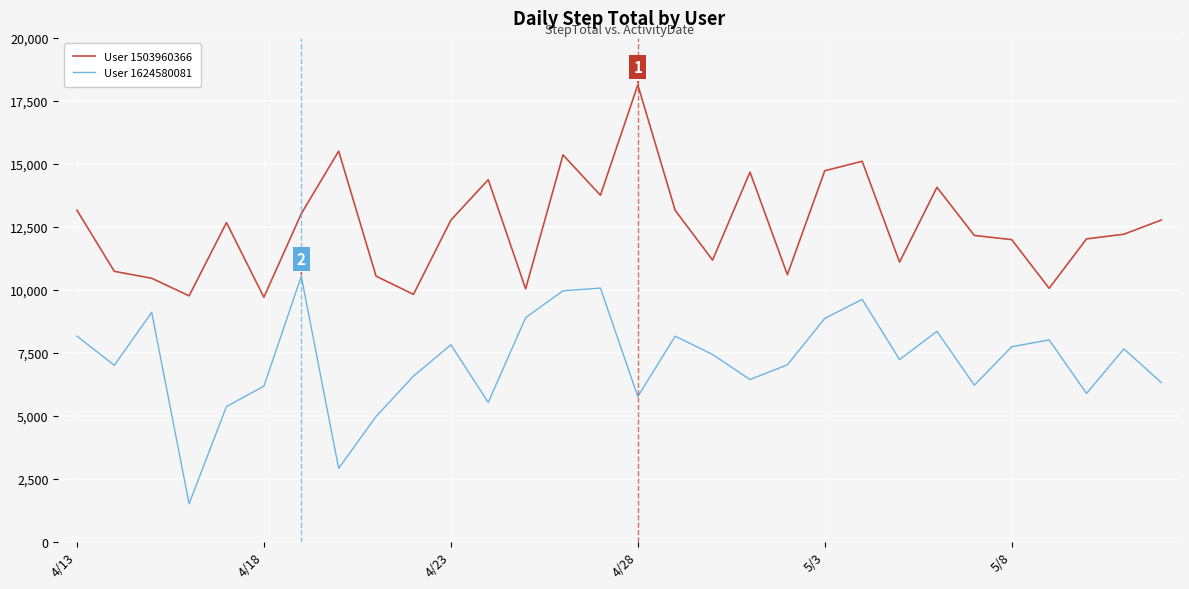

What is the maximum value for User 1503960366?

18134